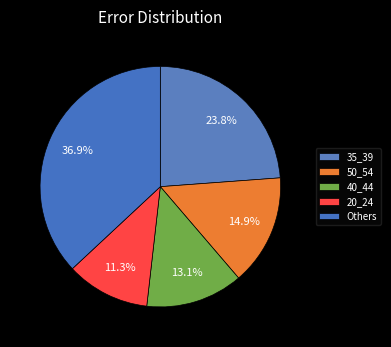

Is there any slice that represents more than half of the pie?

No